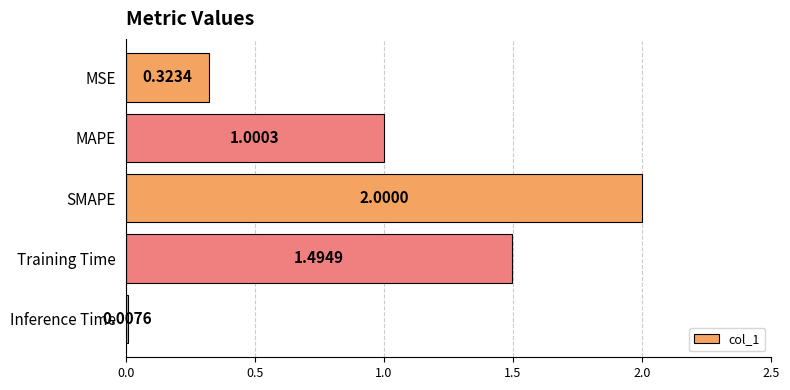

Count the number of values greater than 1.

3